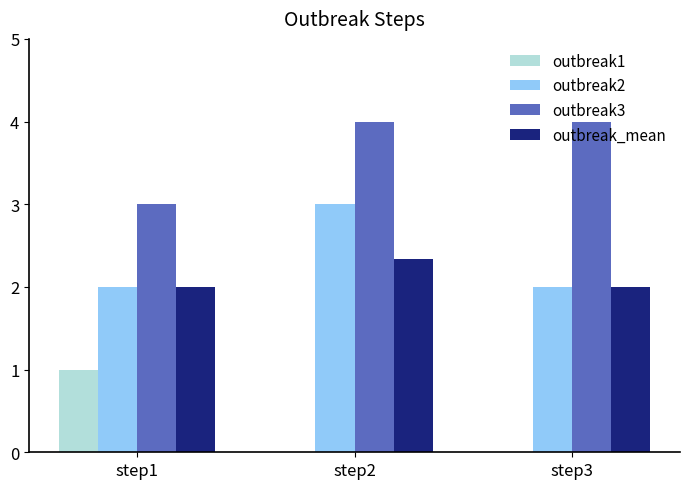

Are the bars grouped side by side (vs. stacked)?

Yes